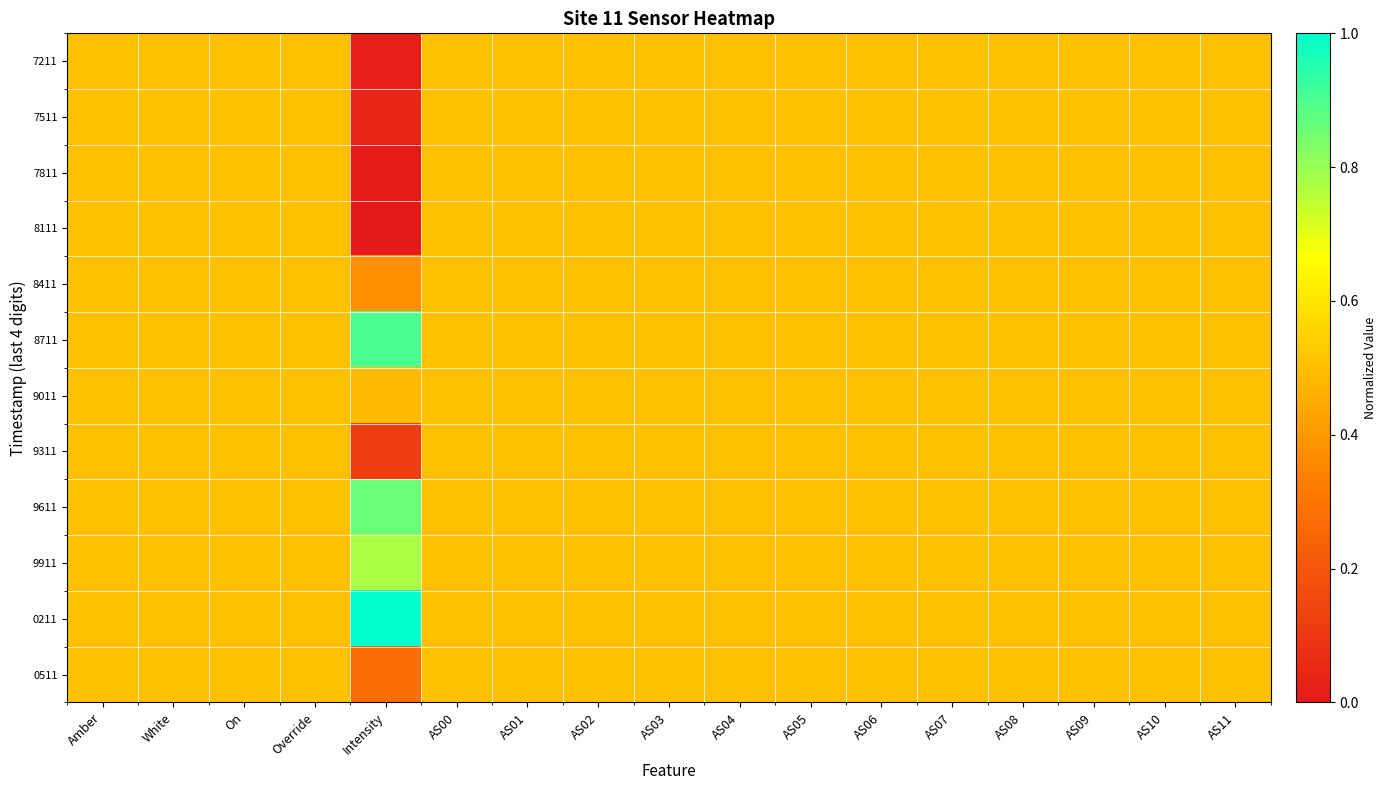

At how many categories does at least one series exceed 0?

17